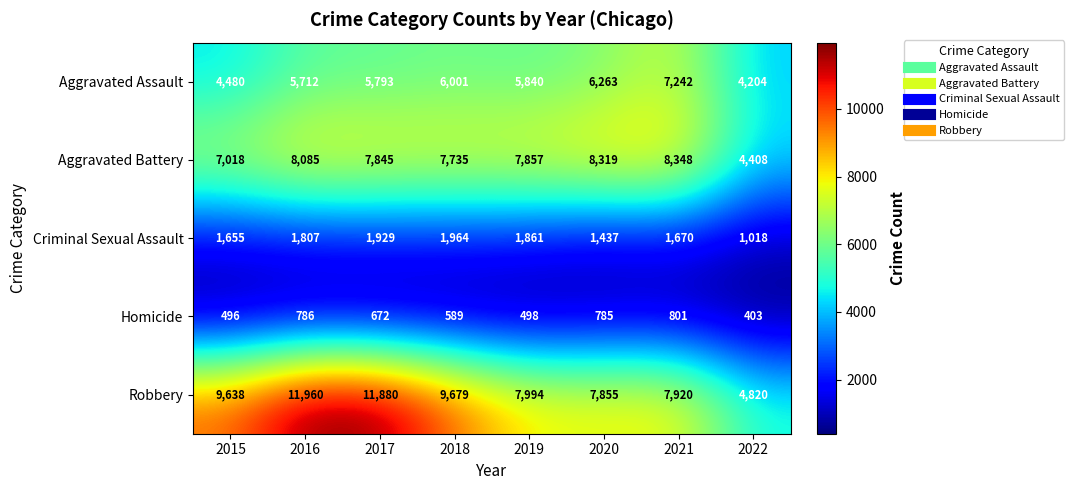

Rank the series by their maximum value, from highest to lowest.

Robbery, Aggravated Battery, Aggravated Assault, Criminal Sexual Assault, Homicide